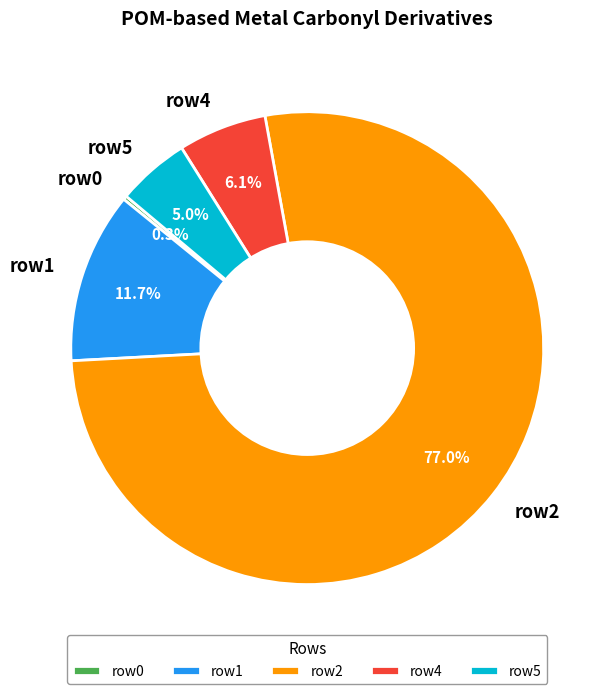

Combined, do row2 and row5 account for over 50%?

Yes